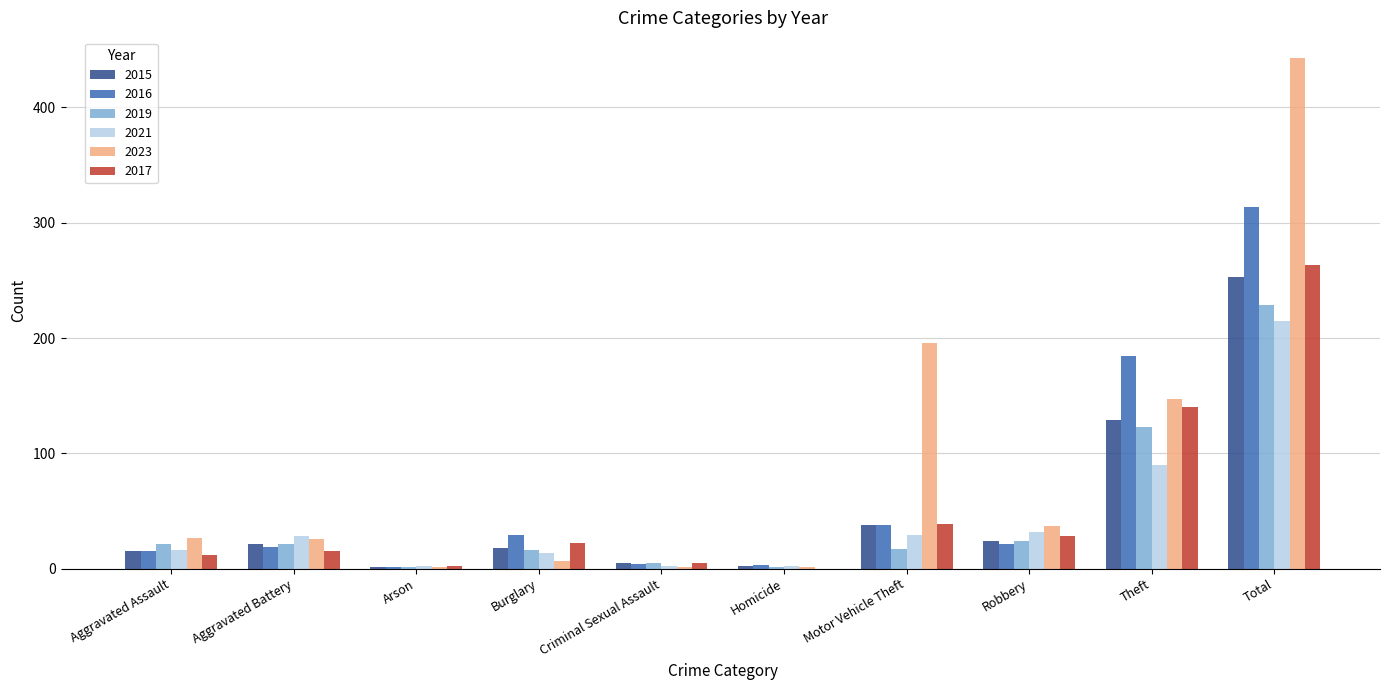

At which category is the sum across all series the highest?

Total